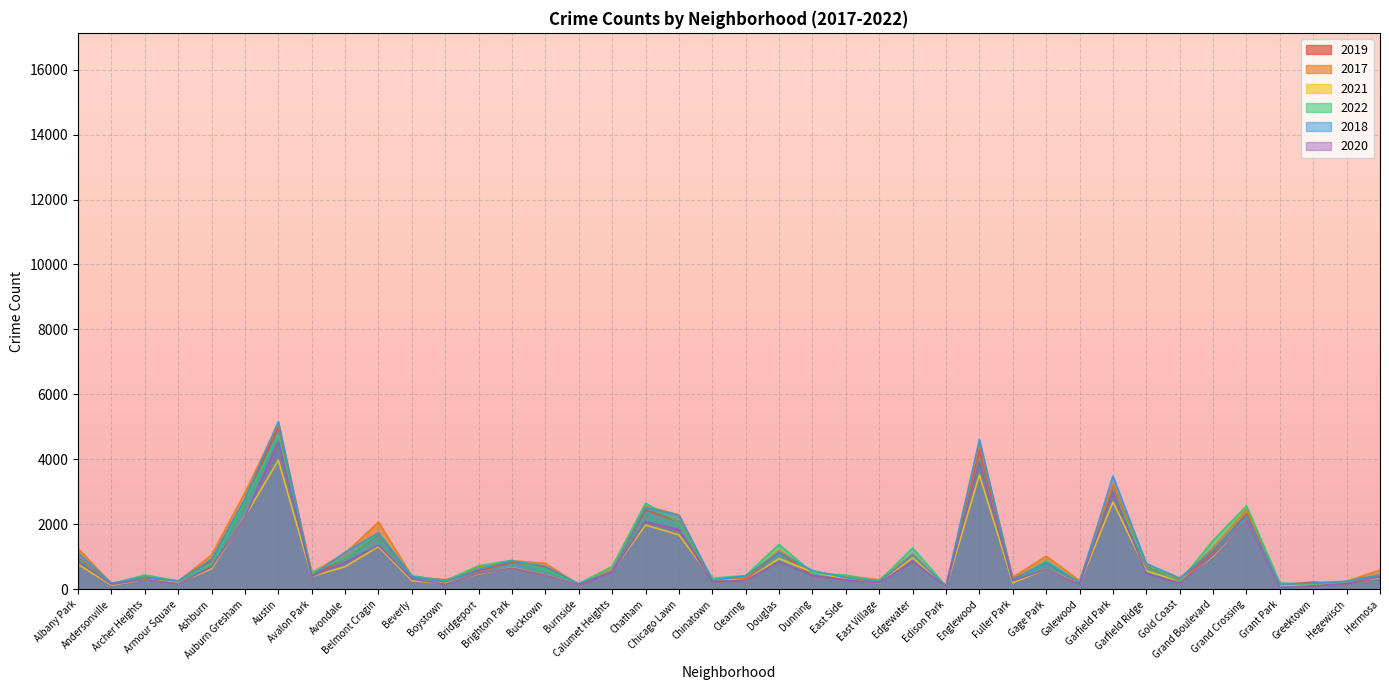

What is the average value of the 2021 series?

813